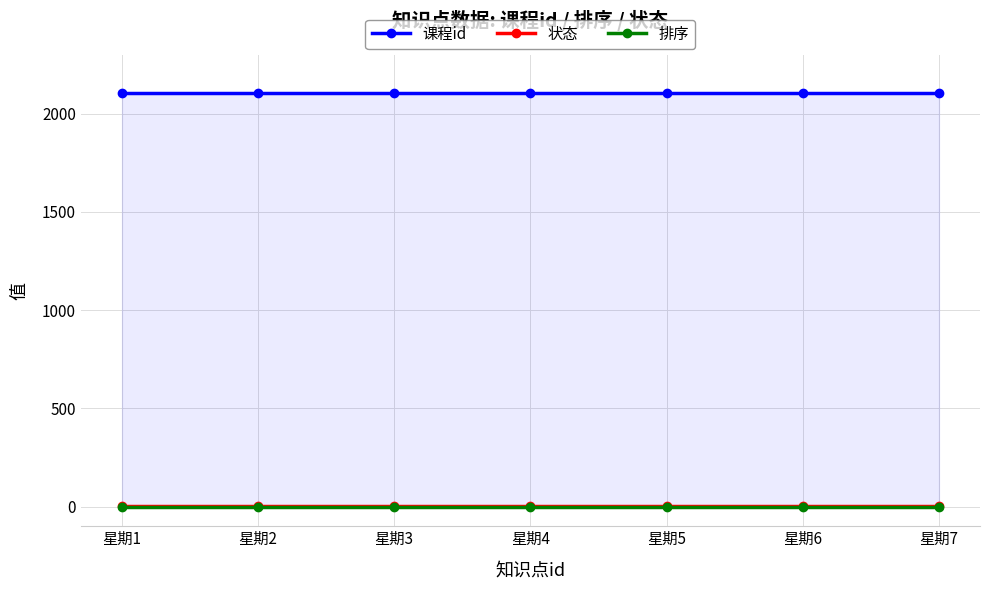

What are all the series names shown in the legend?

课程id, 状态, 排序